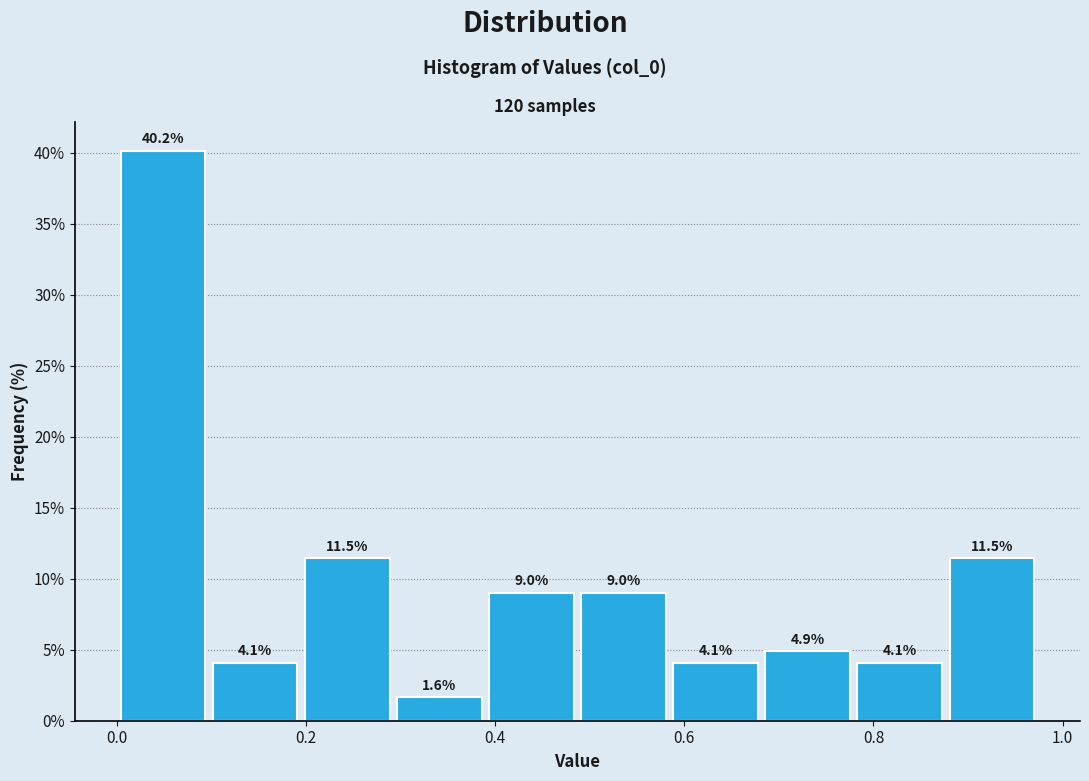

How tall is the bar that spans 0.38 to 0.48 on the x-axis? The bar edges are not printed on the chart, so give them approximately, as read against the axis.

9.0